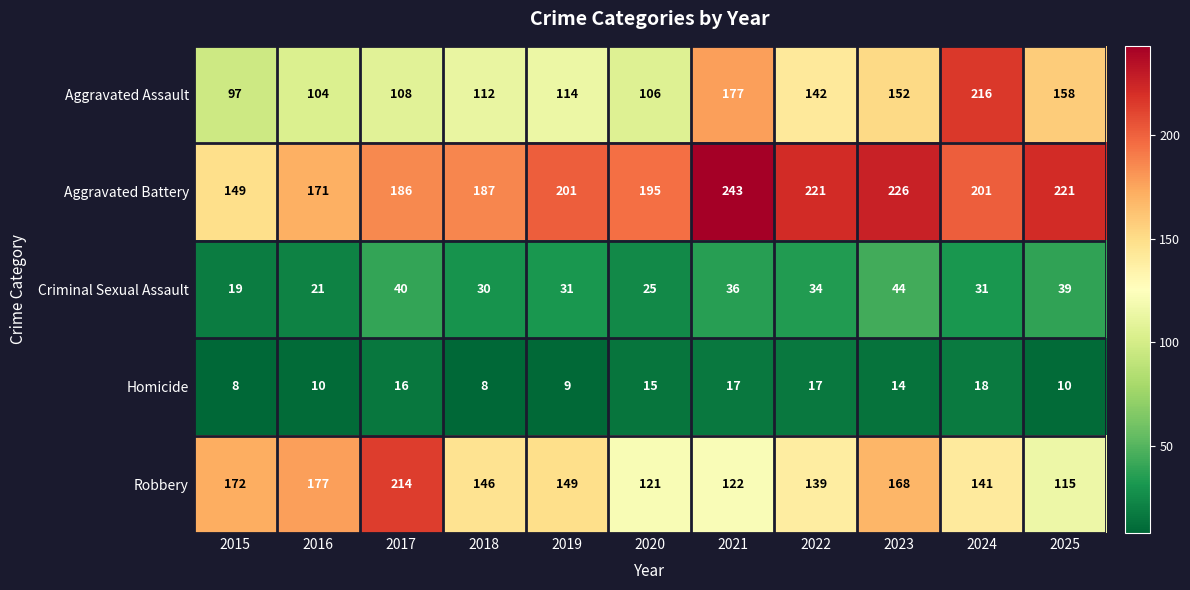

Is the value of Criminal Sexual Assault at 2020 greater than the value of Aggravated Assault at 2022?

No